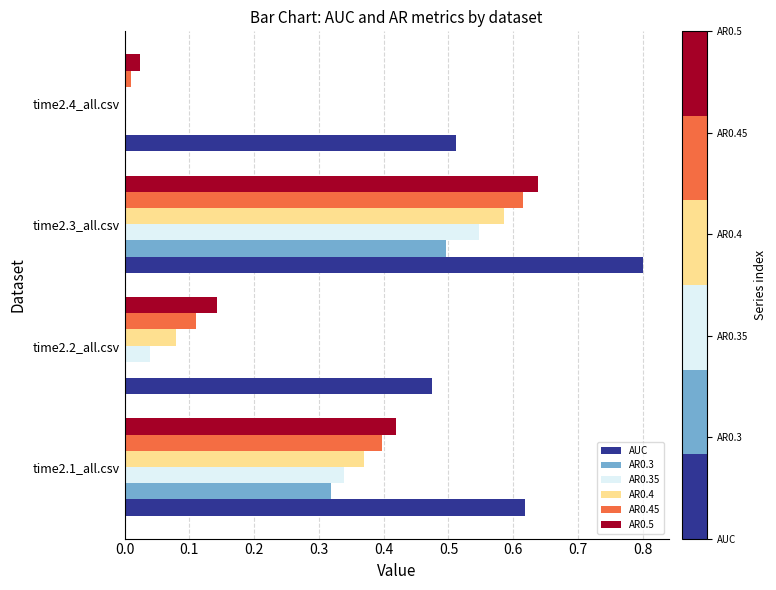

Is it true that AUC equals 0.5 at time2.4_all.csv?

True